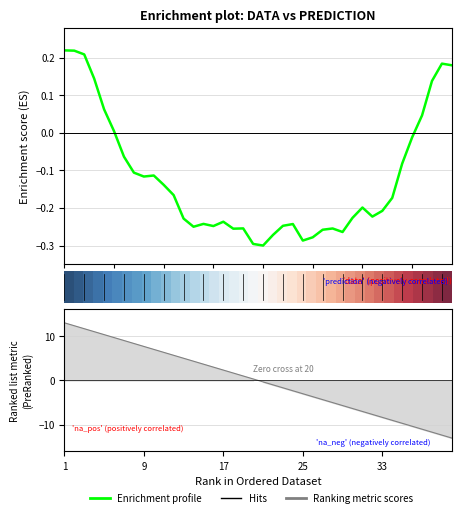

What is the total value across all series at 1?

13.2